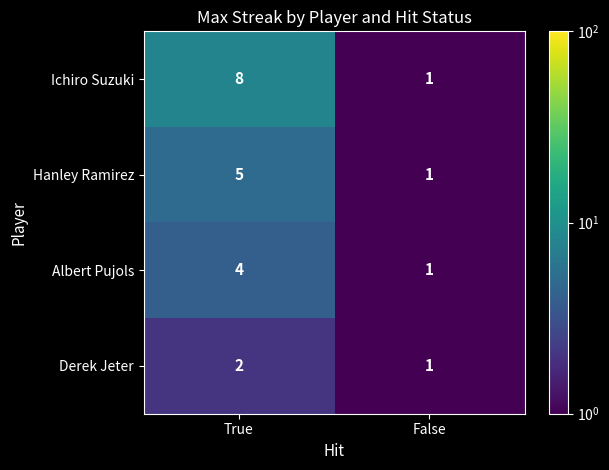

List the series in order of their peak value, lowest first.

Derek Jeter, Albert Pujols, Hanley Ramirez, Ichiro Suzuki